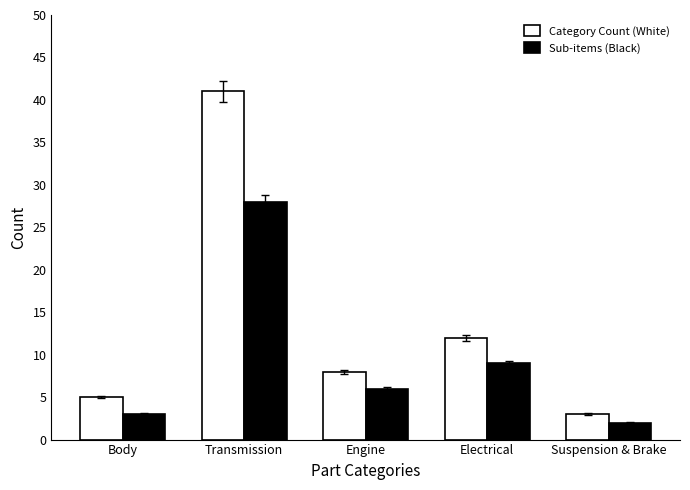

What is the greatest value displayed?

41